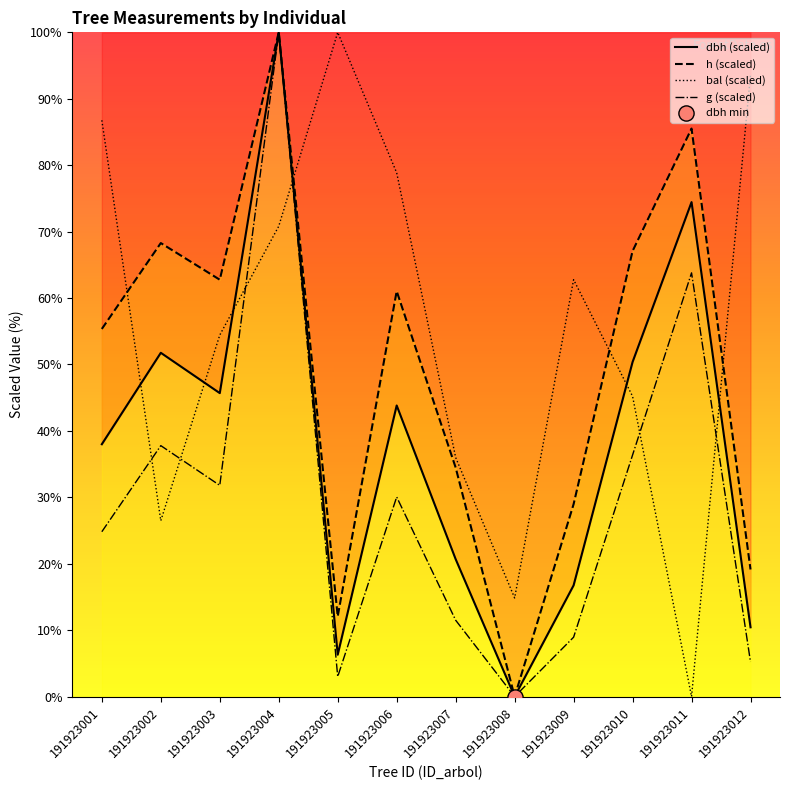

Is the value of dbh at 191923004 greater than the value of g at 191923011?

Yes